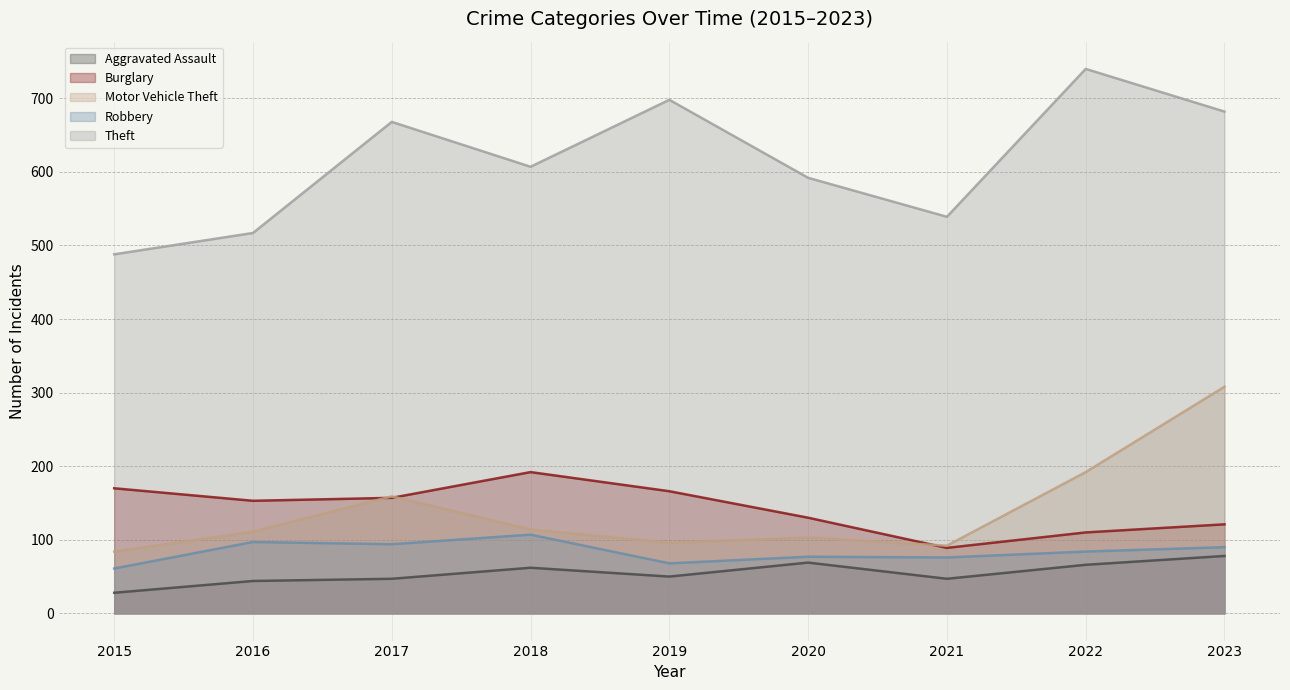

What is the difference between the maximum and minimum values in the Theft series?

252